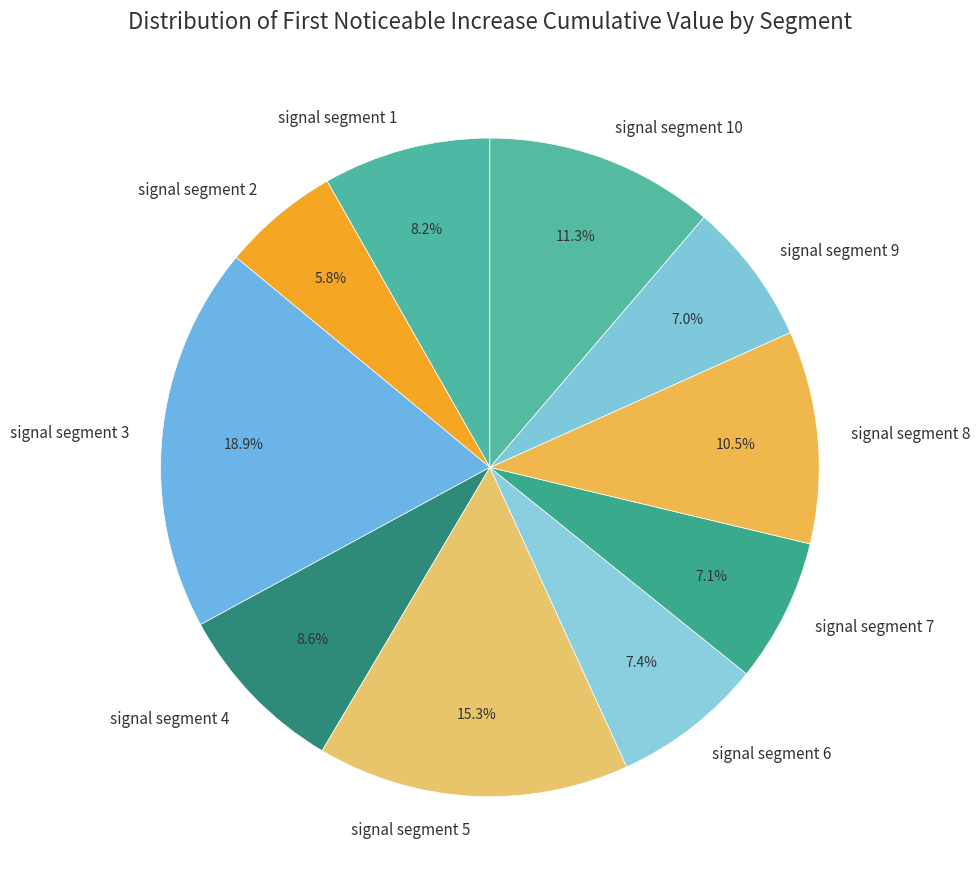

Do signal segment 3 and signal segment 9 together represent more than half of the pie?

No